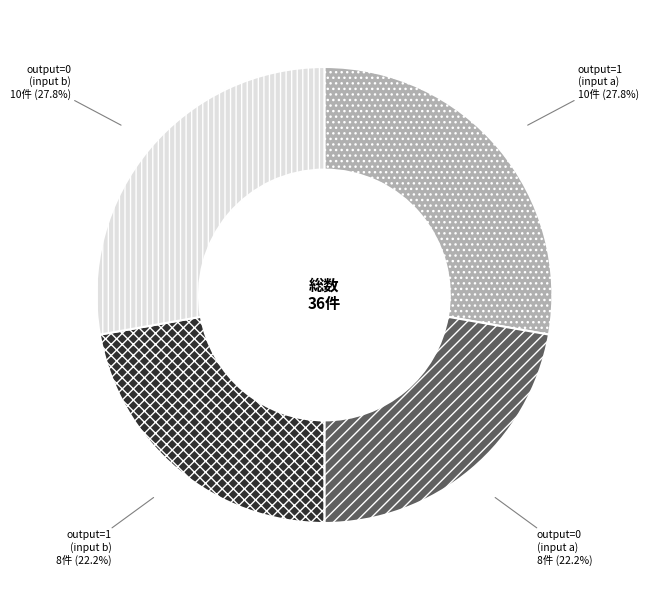

To the nearest percent, what is the combined percentage of output=0 (input a) and output=1 (input b)?

44%